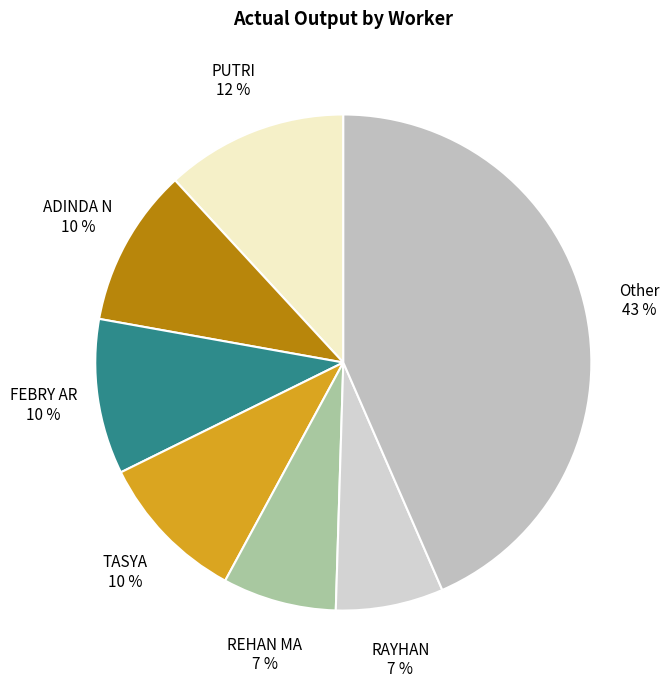

How many segments does this pie chart have?

7